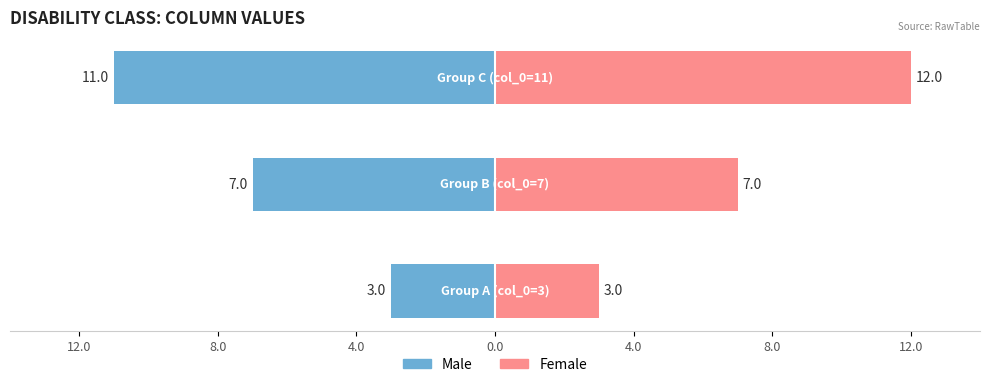

The Male series shows -20 at 4.0. True or false?

False